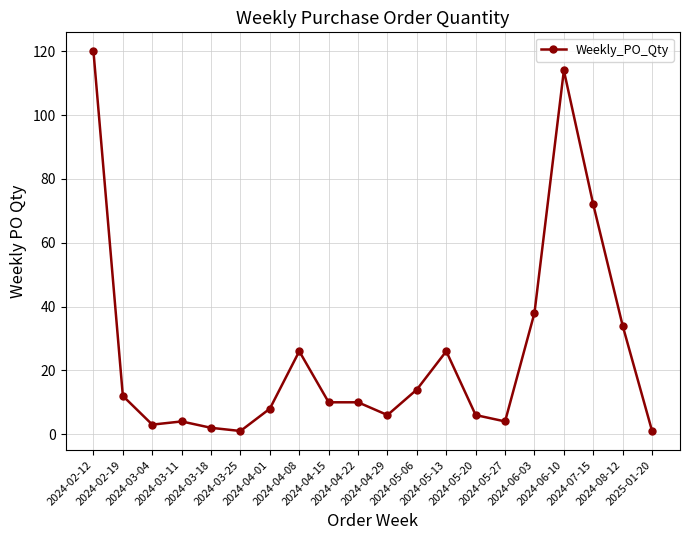

Is it true that the value at 2024-04-01 is 8?

True